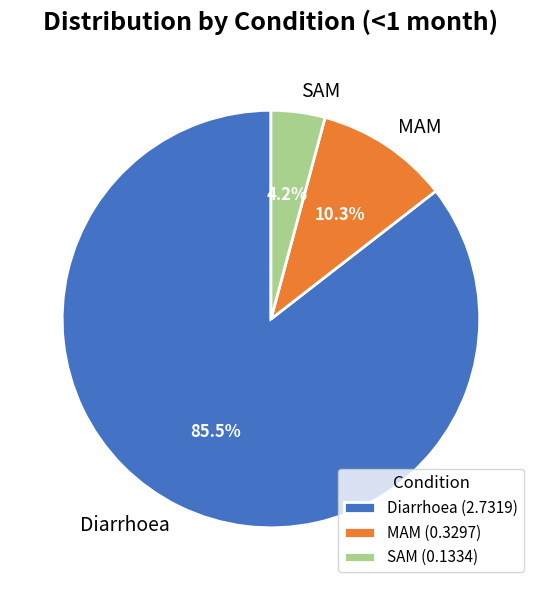

Which category has the biggest portion of the pie?

Diarrhoea